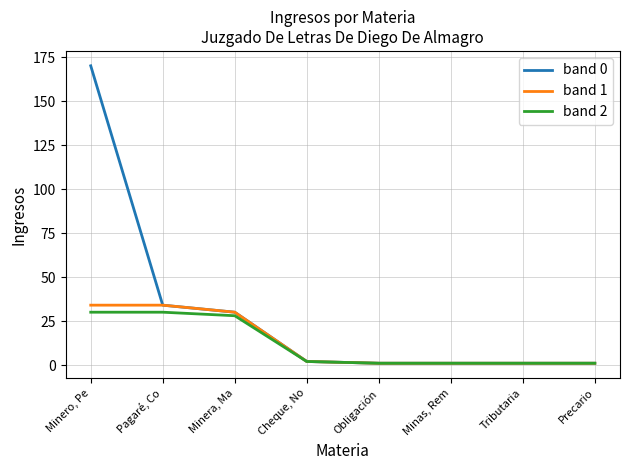

Is the value of band 2 at Minero, Pe greater than the value of band 0 at Precario?

Yes